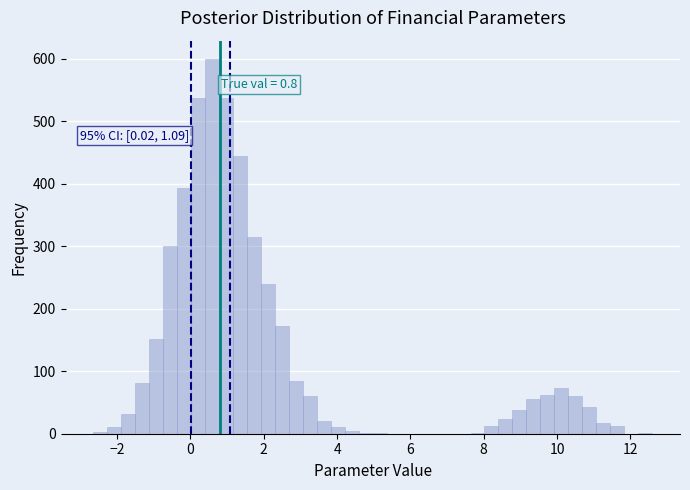

Read against the x-axis, roughly where is the centre of the tallest bar?

0.6